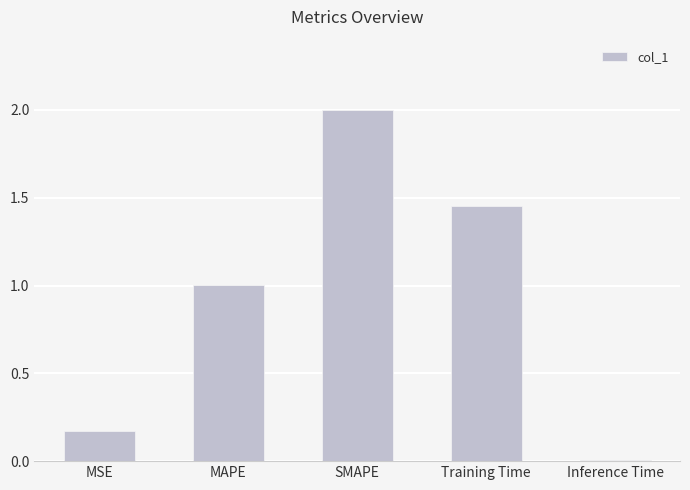

Is it true that the value at Inference Time is 0.0?

True